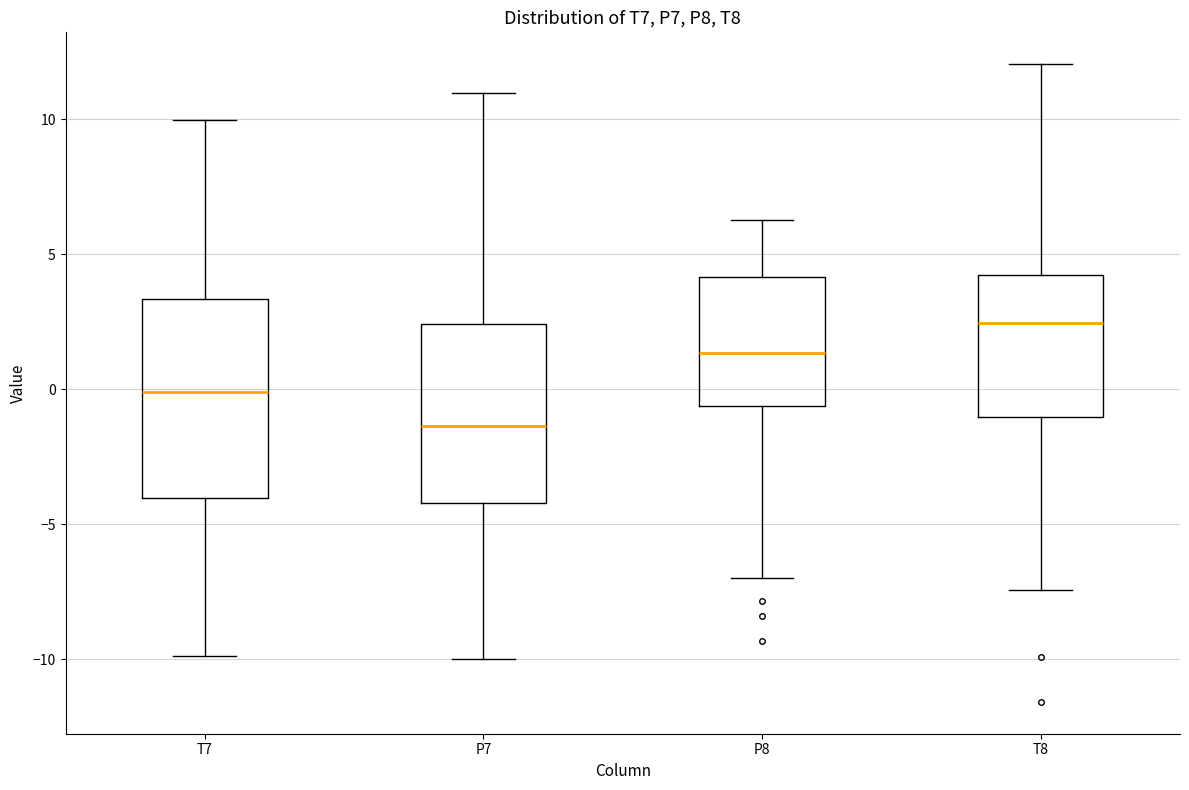

Which box is the tallest, from its lower edge to its upper edge?

T7